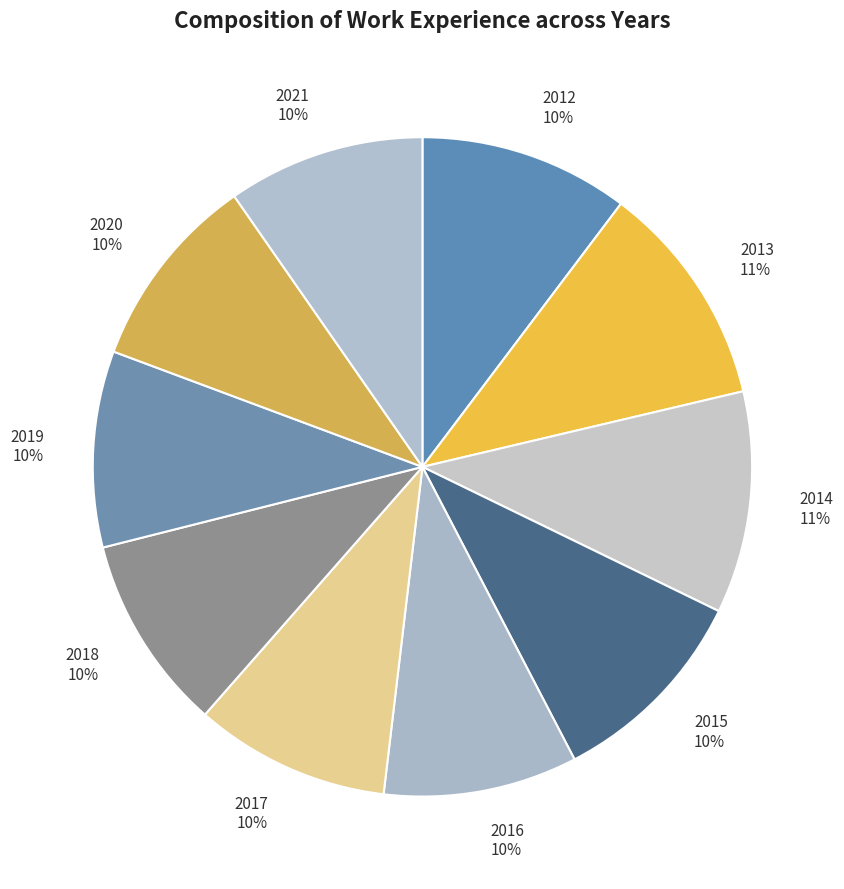

To the nearest percent, what portion does 2020 represent?

10%